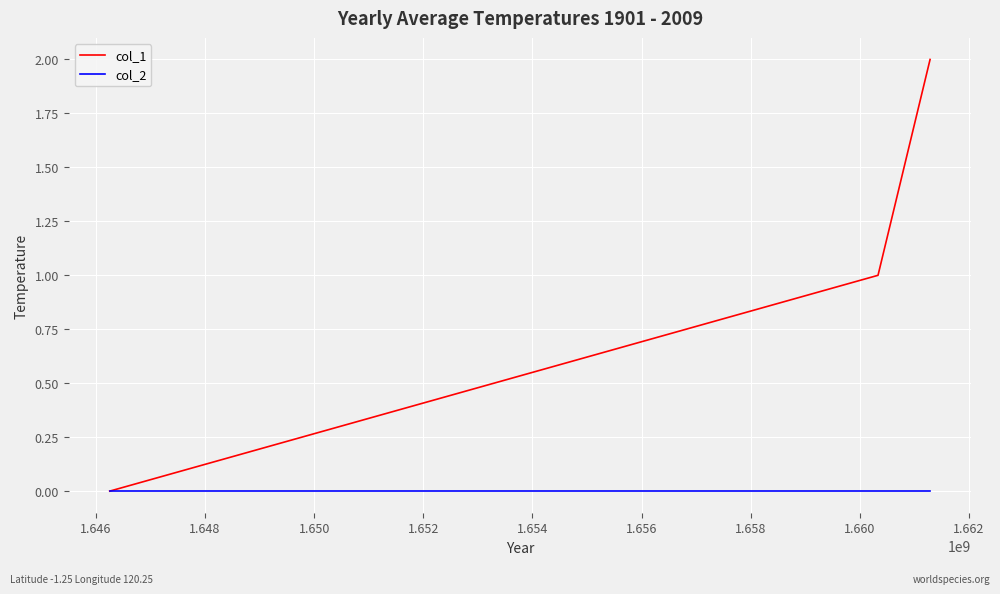

Which series has the largest total across all categories?

col_1